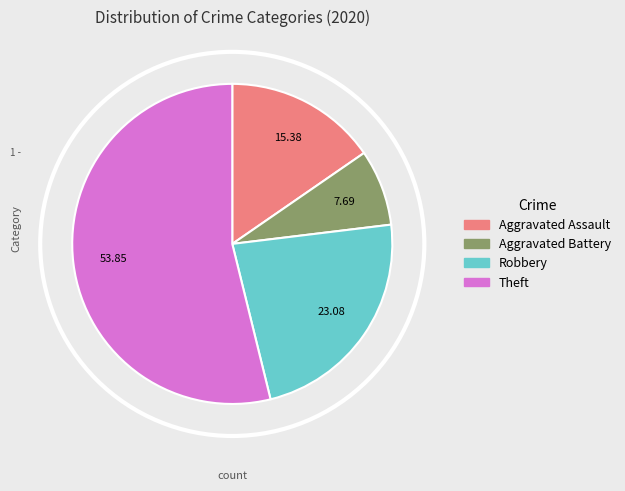

Is there any slice that represents more than half of the pie?

Yes